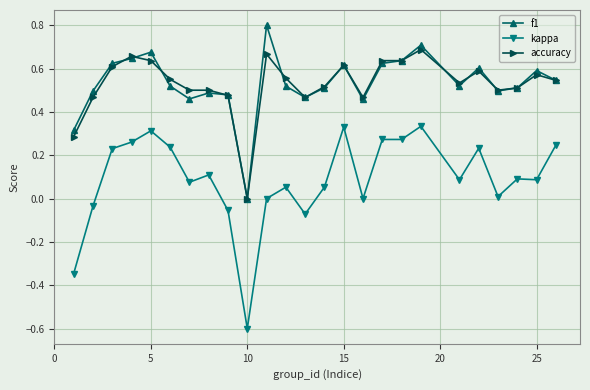

True or false: accuracy and kappa intersect in this chart.

False